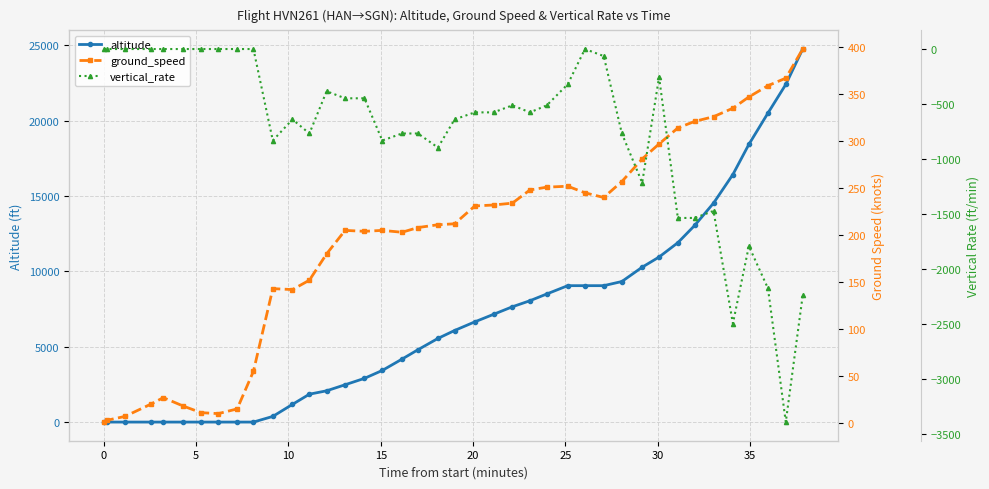

At how many categories does at least one series exceed -1299?

40